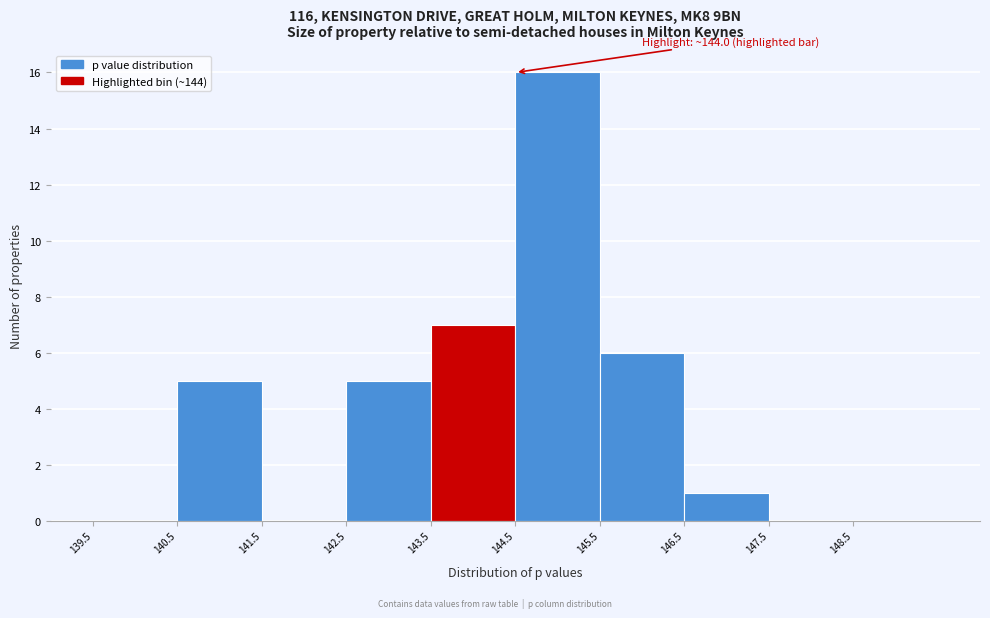

Which range on the x-axis has the tallest bar?

144.5 to 145.5